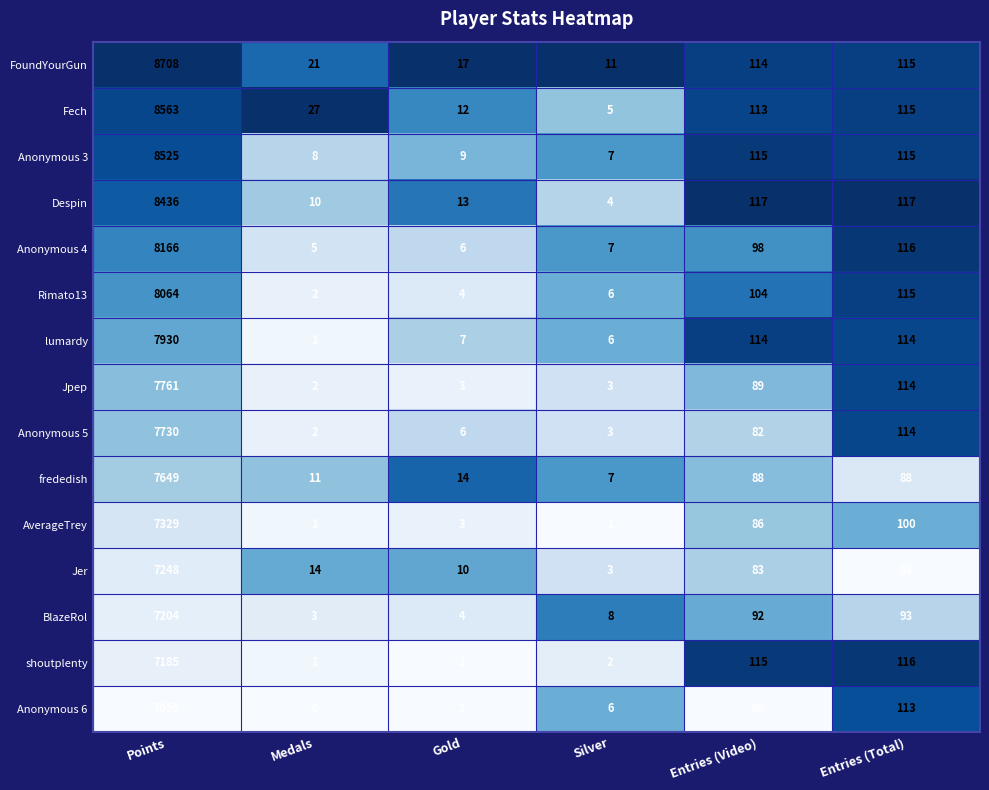

What is the spread (max minus min) of values at Entries (Total)?

34